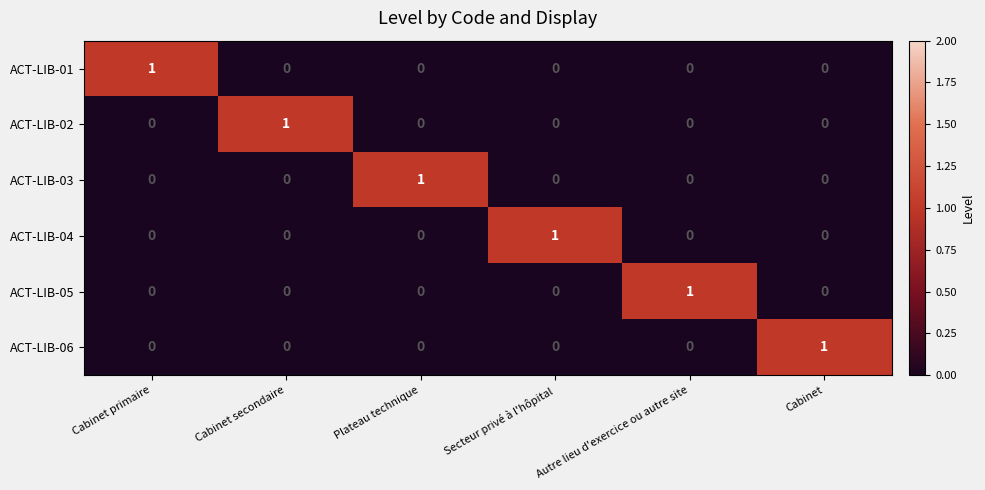

Count the ACT-LIB-06 values in the range 0 to 1.

6